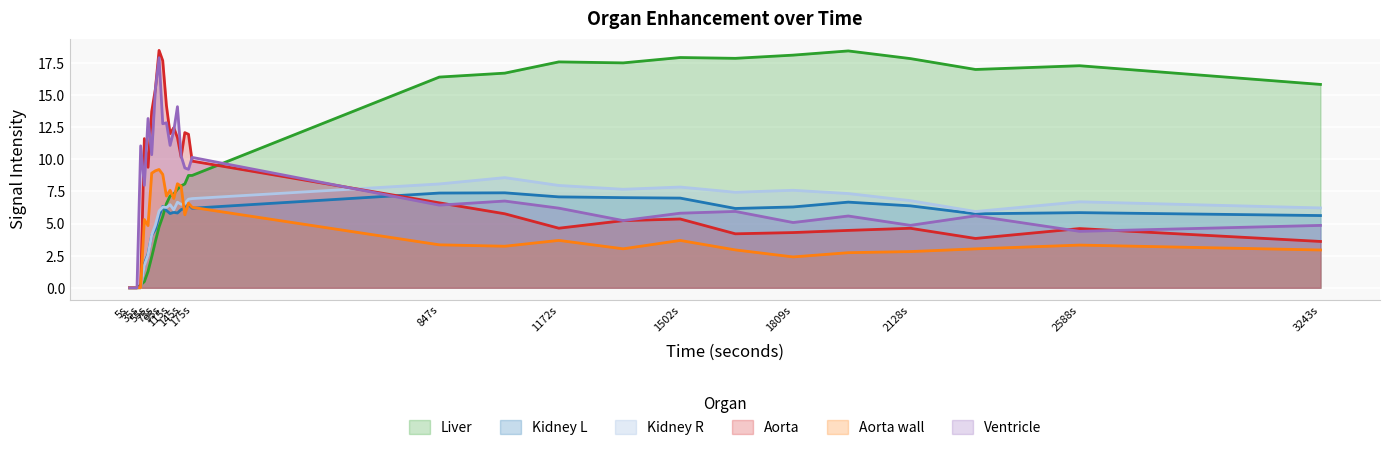

In Kidney R, how many points are lower than both neighbors (excluding endpoints)?

6